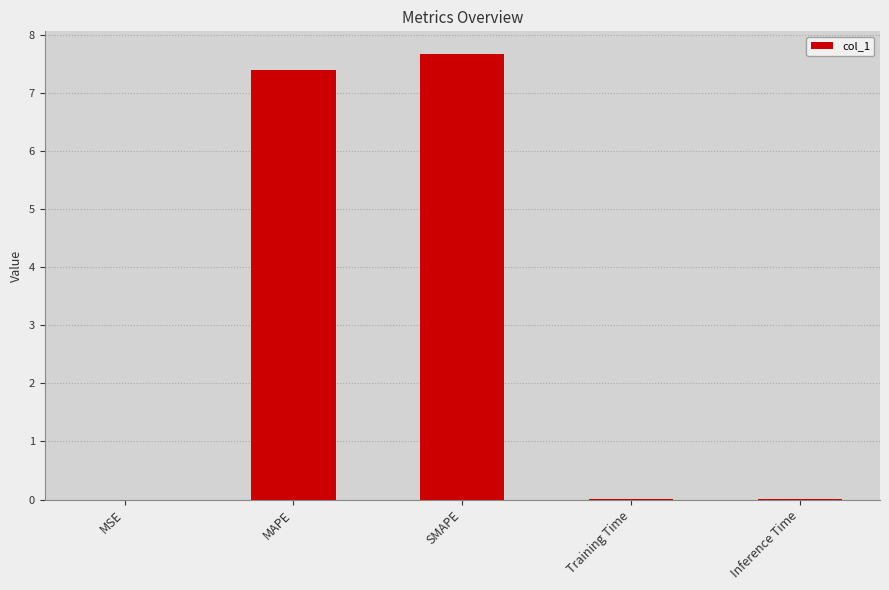

What is the change in value from MSE to SMAPE?

+7.7